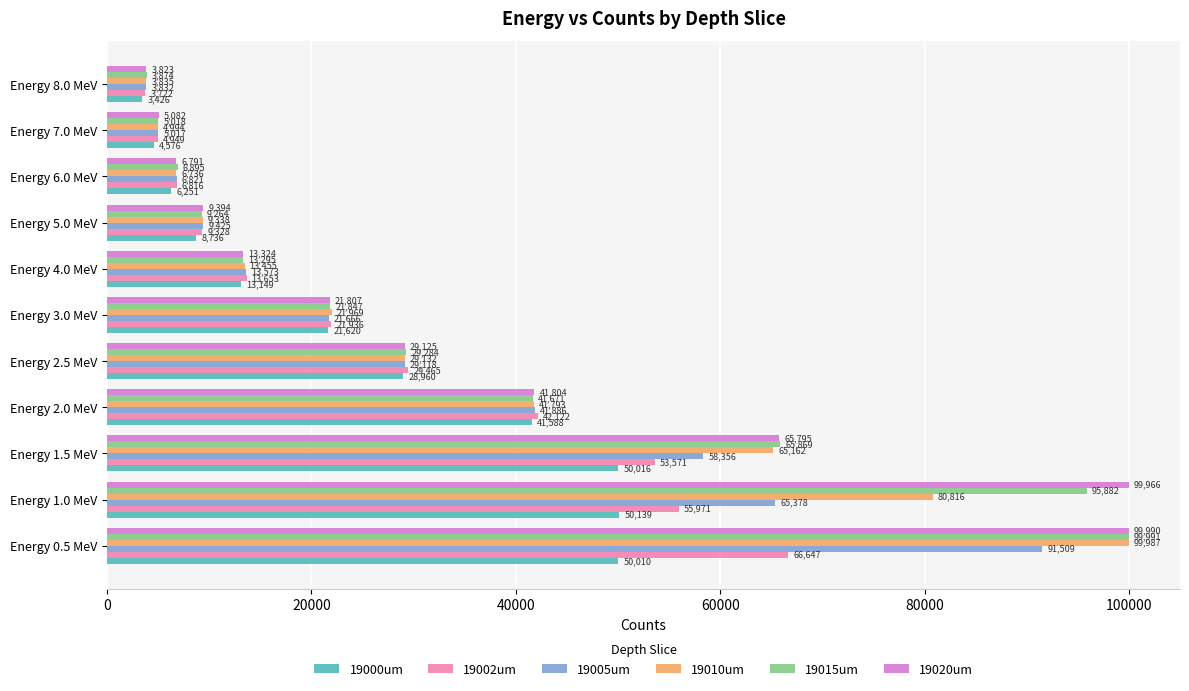

What is the sum of the 19002um values at Energy 7.0 MeV and Energy 3.0 MeV?

26885